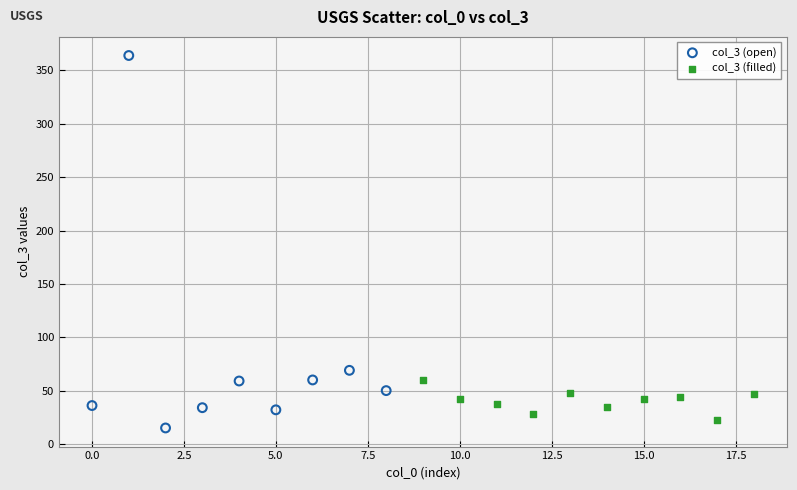

Which series has the widest spread of Y values?

col_3 (open)